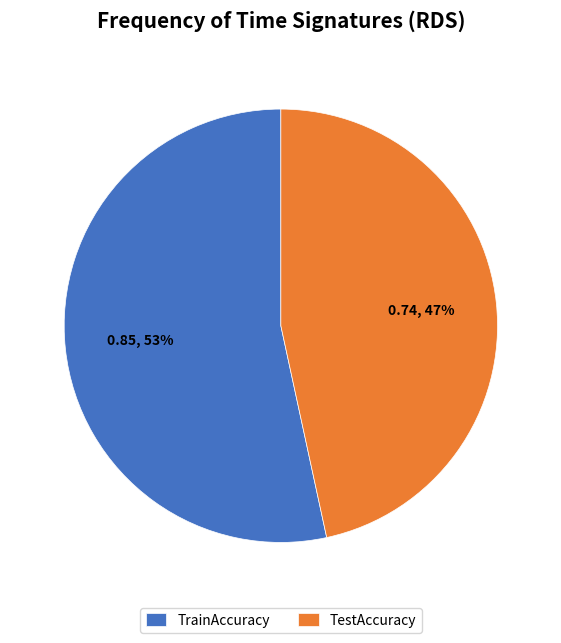

Rank the categories by value from lowest to highest.

TestAccuracy, TrainAccuracy